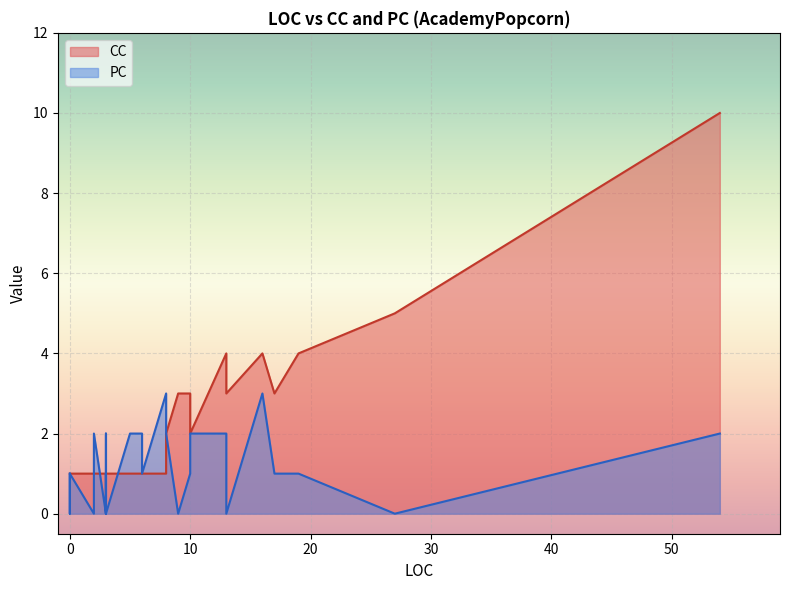

What is the minimum value for CC?

1